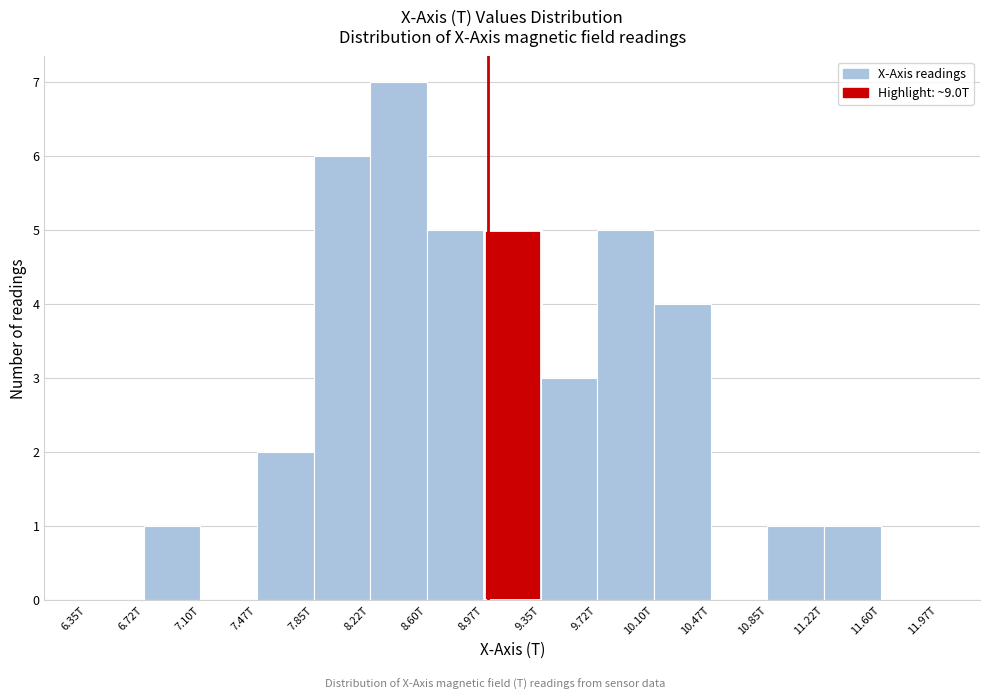

Reading left to right, extract all data points from this chart.

6.35T=0	6.72T=1	7.10T=0	7.47T=2	7.85T=6	8.22T=7	8.60T=5	8.97T=5	9.35T=3	9.72T=5	10.10T=4	10.47T=0	10.85T=1	11.22T=1	11.60T=0